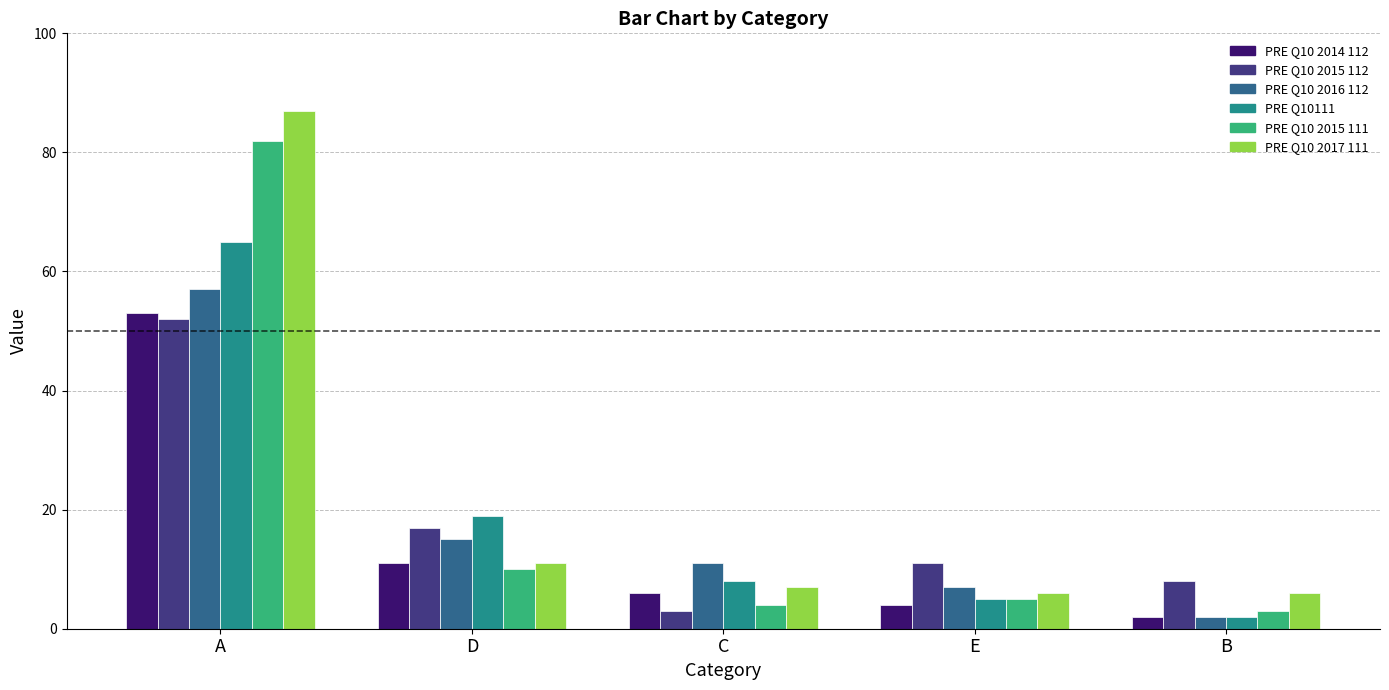

Which series has the widest spread of values?

PRE Q10 2017 111